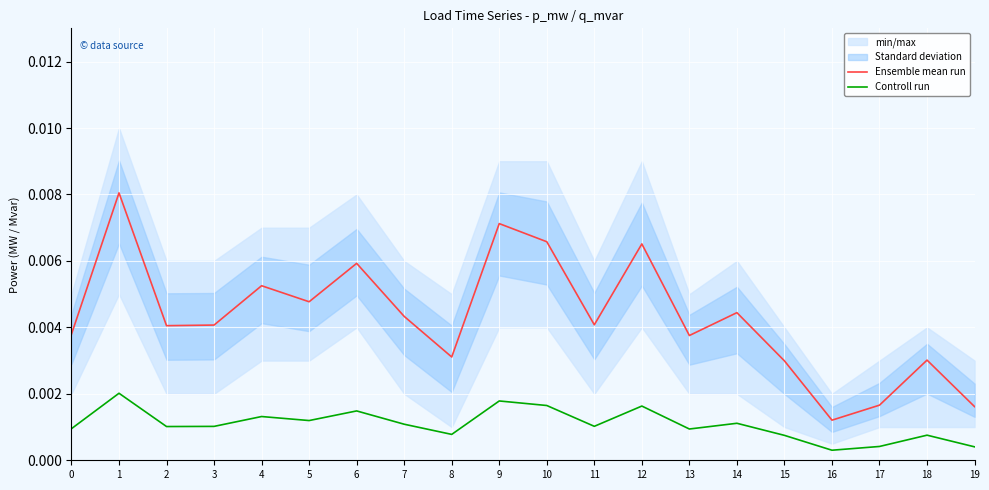

Is it true that Controll run equals 0.0 at 2?

False